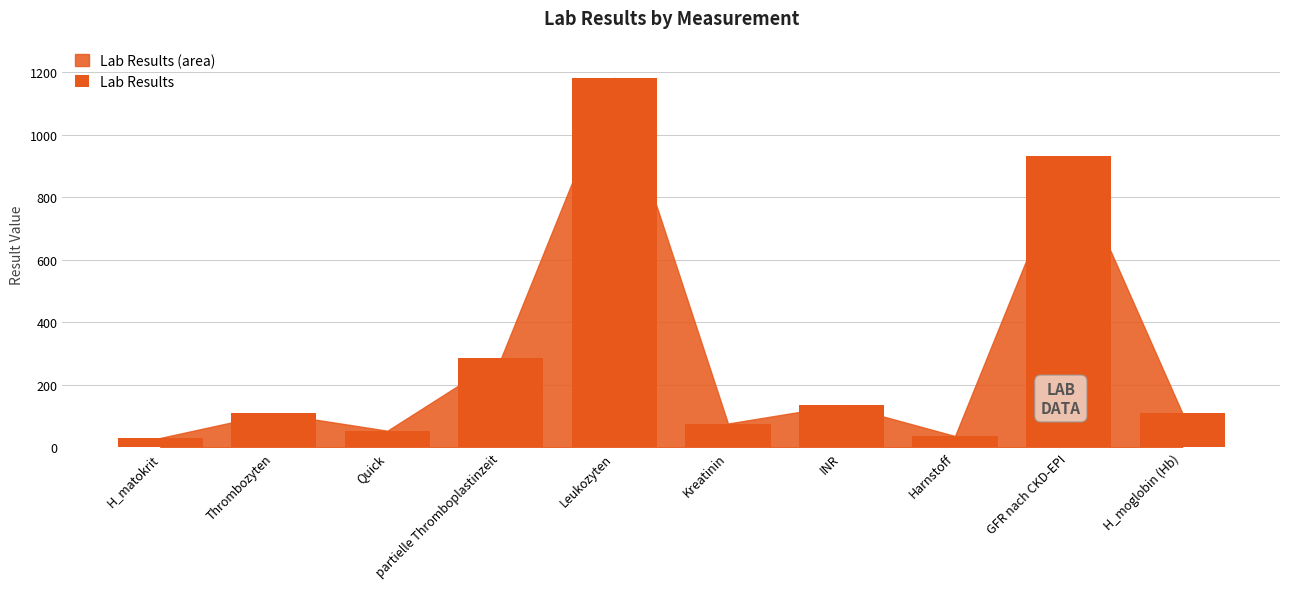

What is the label of the 5th bar from the right?

Kreatinin